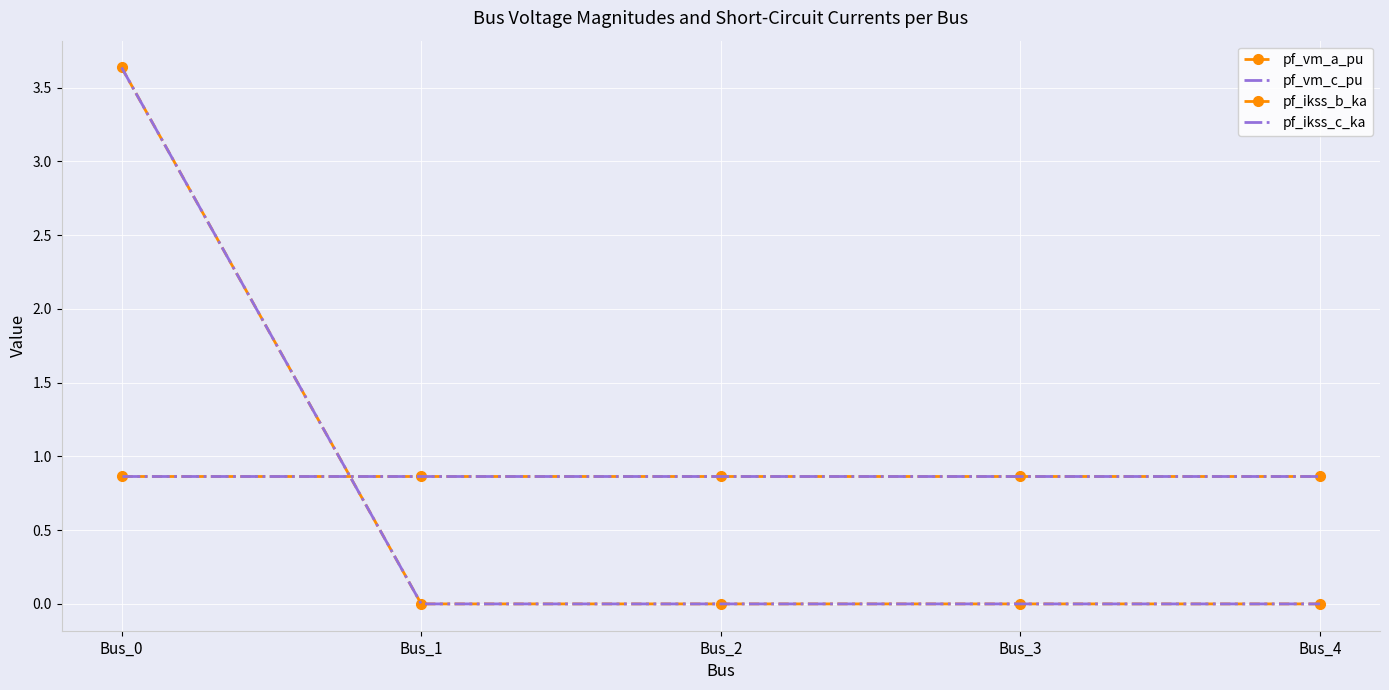

Between Bus_3 and Bus_1, which is larger?

Bus_1